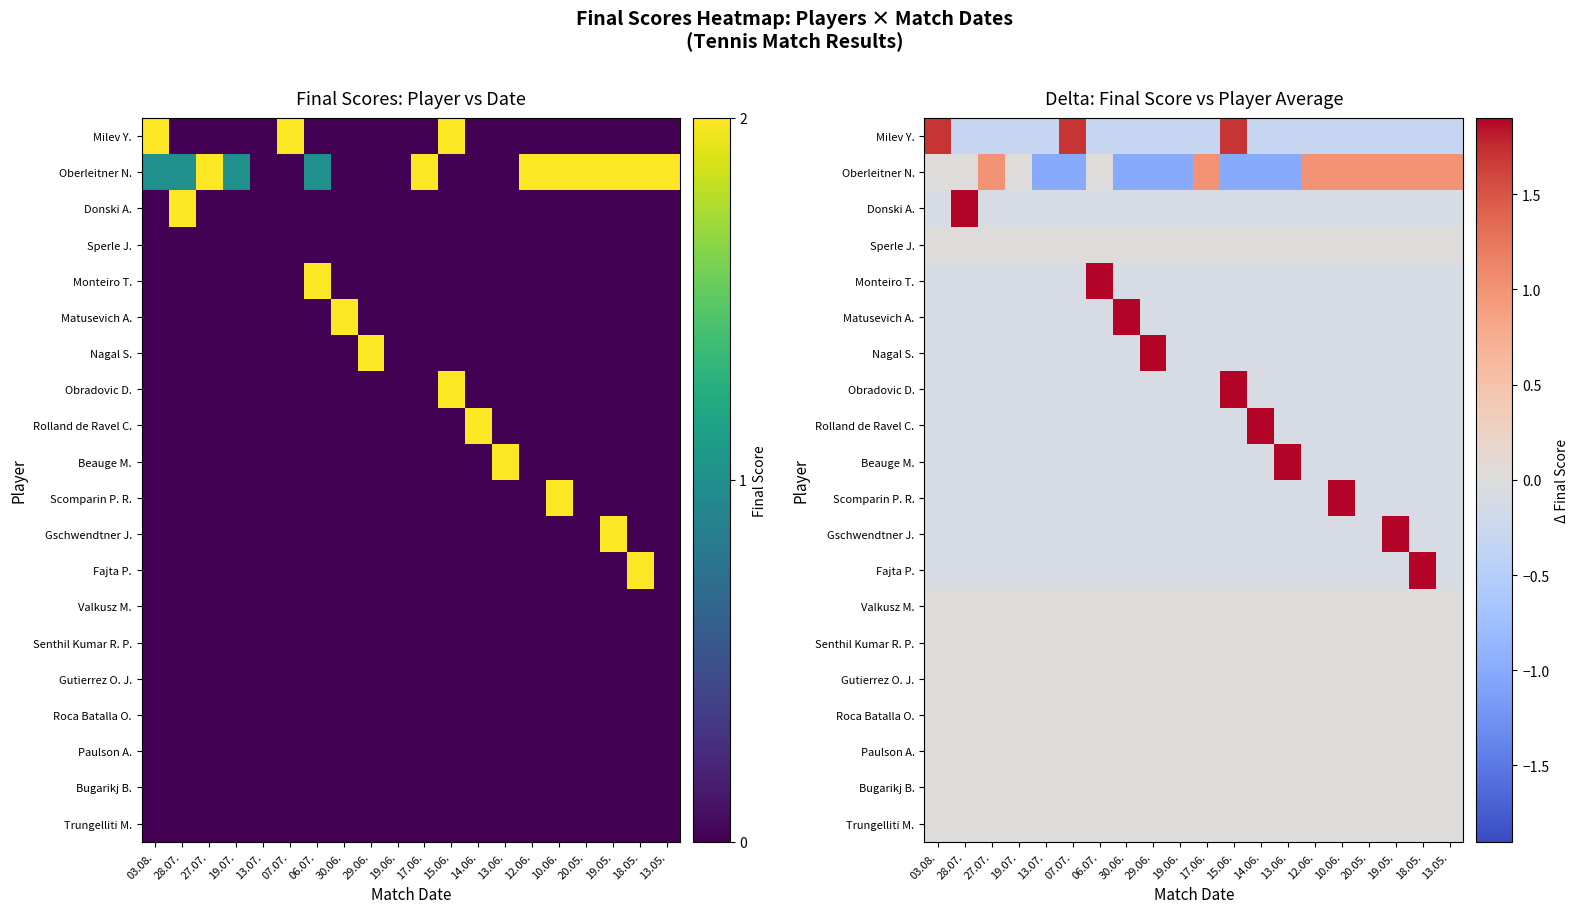

How many data points in Gschwendtner J. are above 0?

1